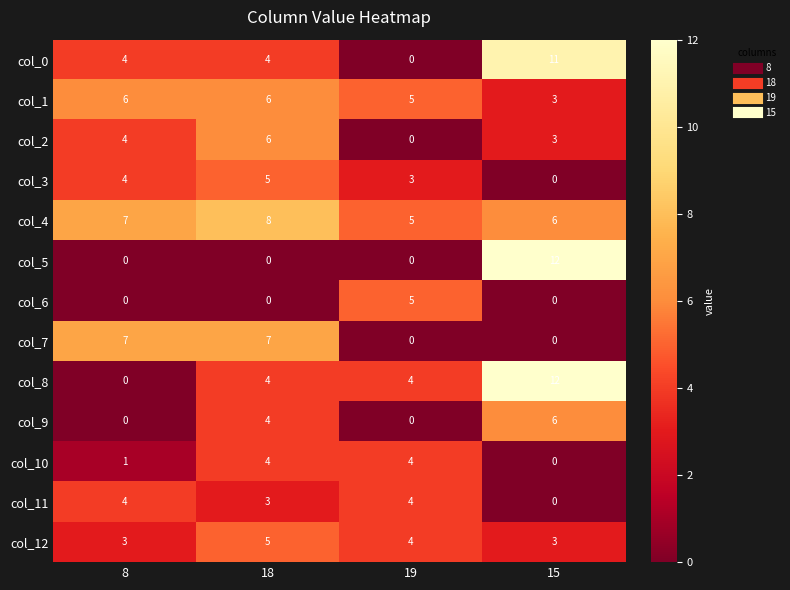

What is the difference between the maximum and minimum values in the col_9 series?

6